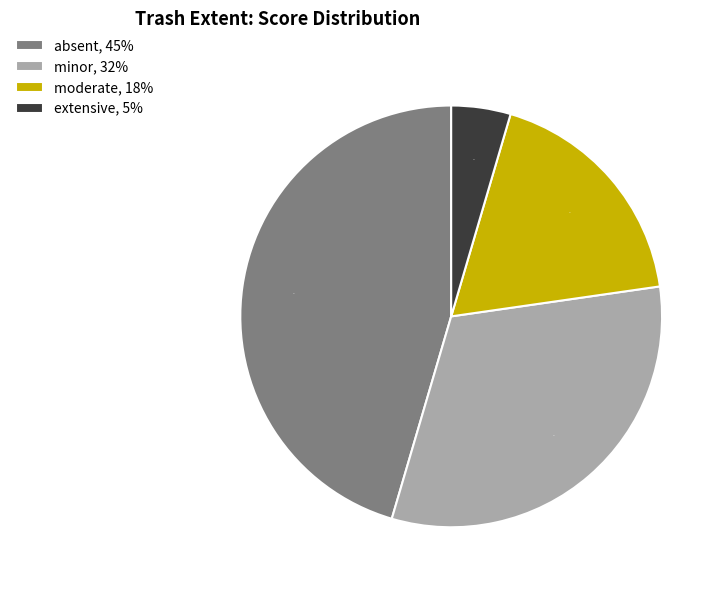

How many segments does this pie chart have?

4